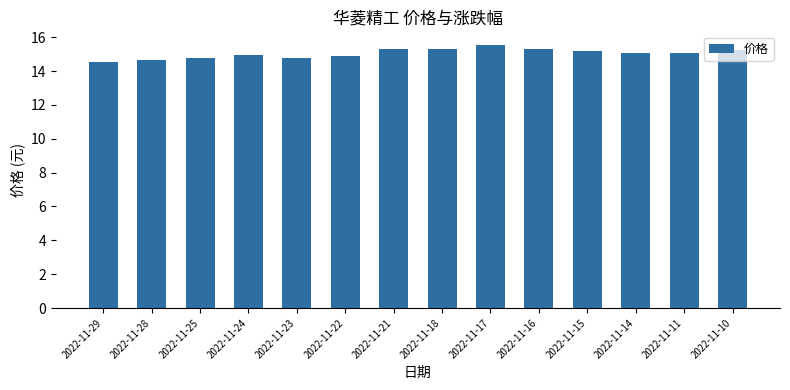

What is the average value?

15.0